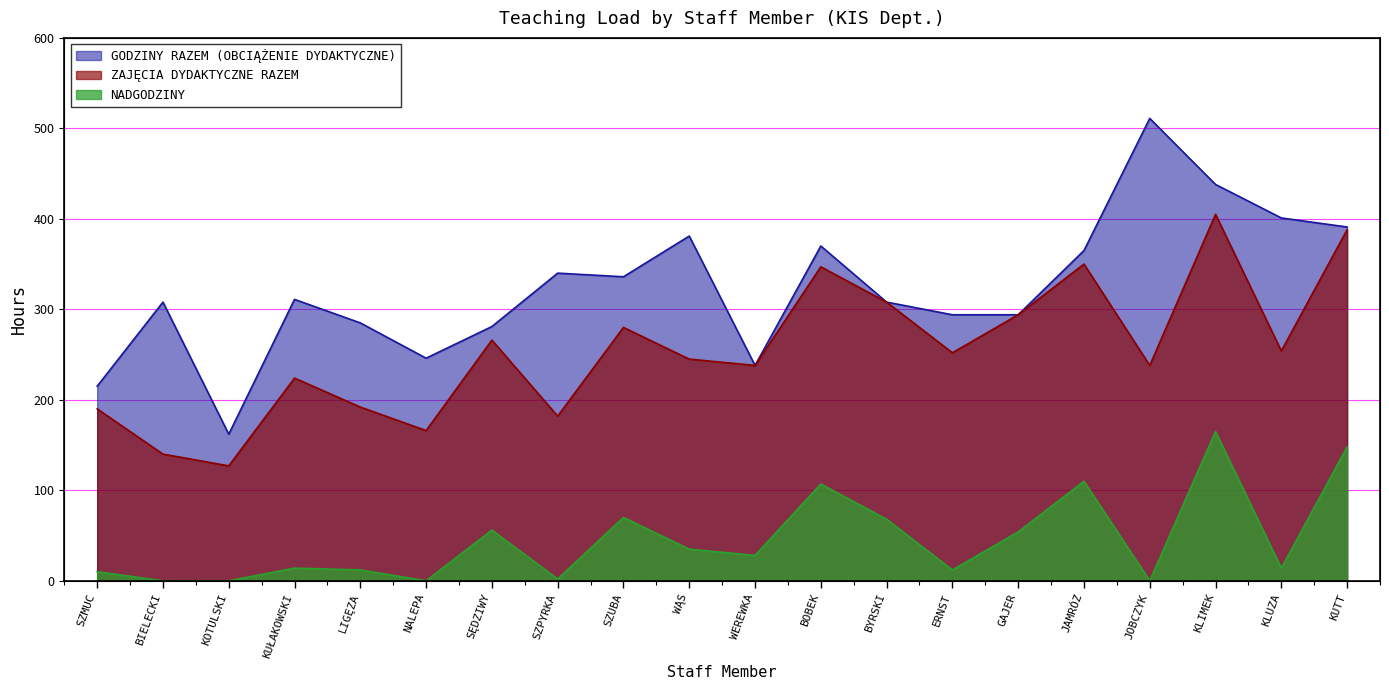

Where does the NADGODZINY series first go above 28?

SĘDZIWY